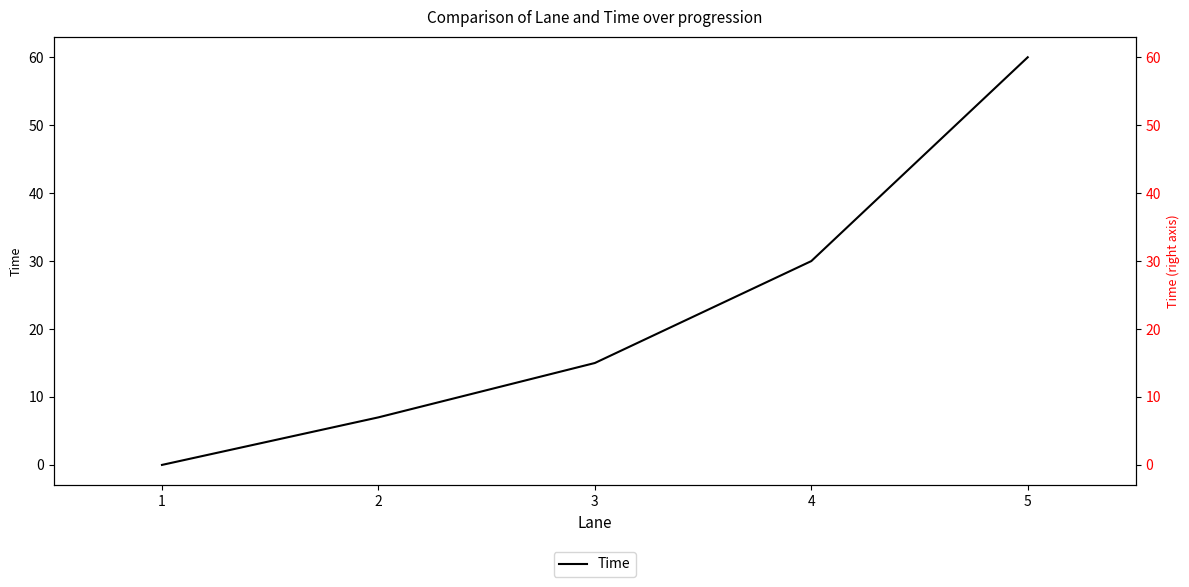

What is the sum of the Time values at 1 and 5?

60